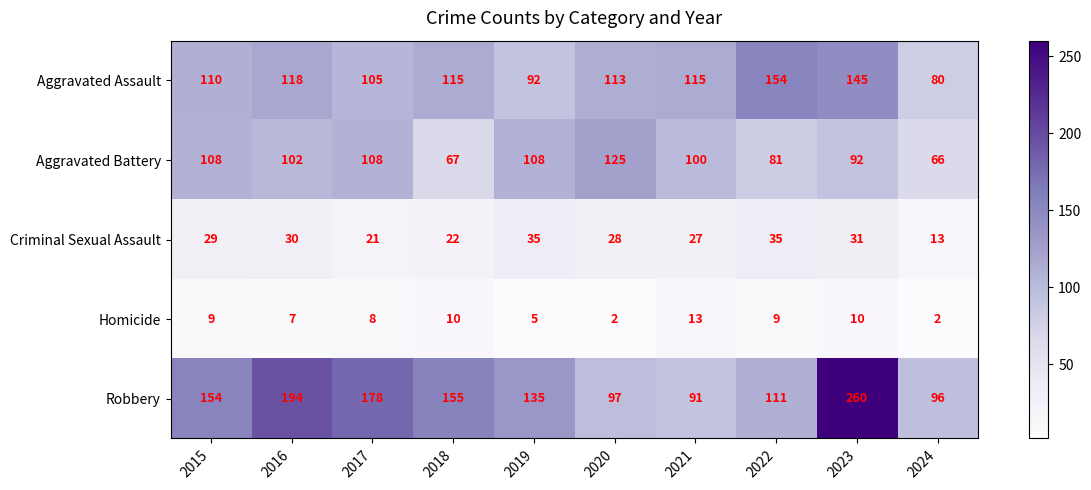

Rank the series at 2016 from lowest to highest value.

Homicide, Criminal Sexual Assault, Aggravated Battery, Aggravated Assault, Robbery